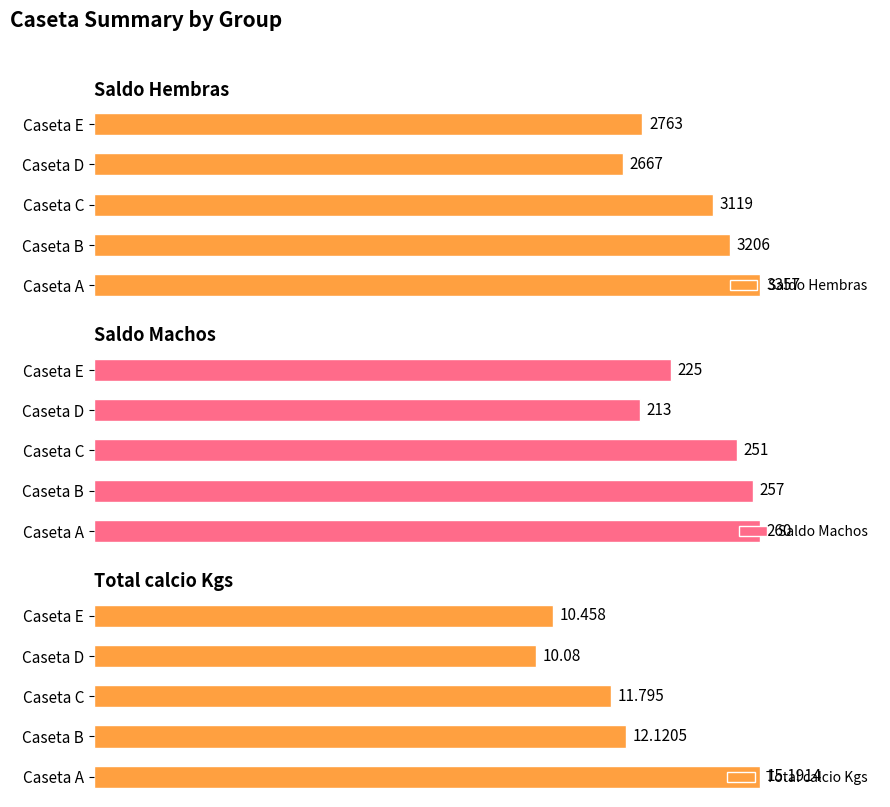

How many groups of bars are there?

5